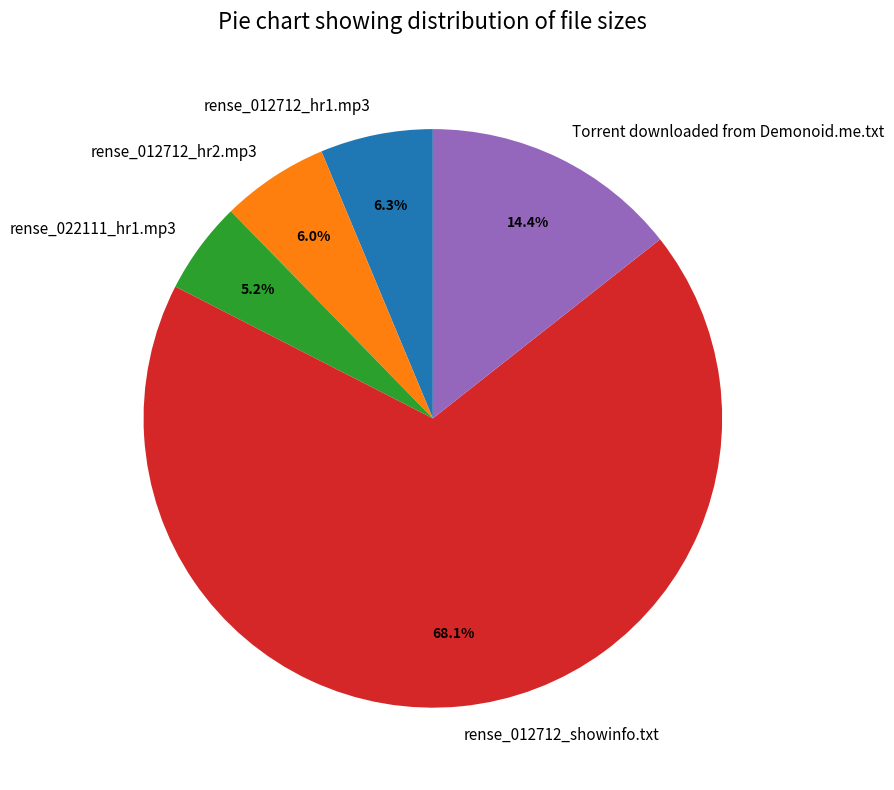

Count the number of slices in the pie.

5